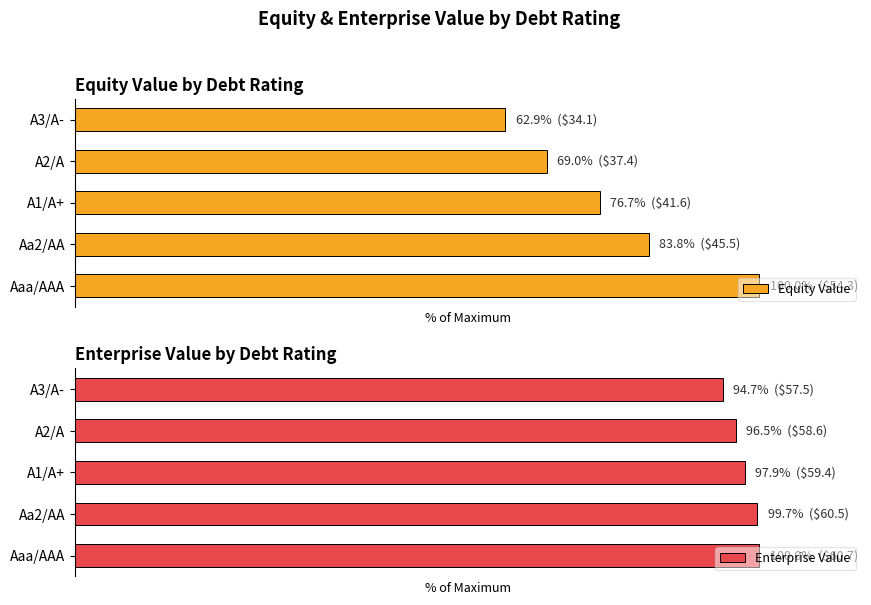

At A3/A-, list the series in order from smallest to largest.

Equity Value, Enterprise Value